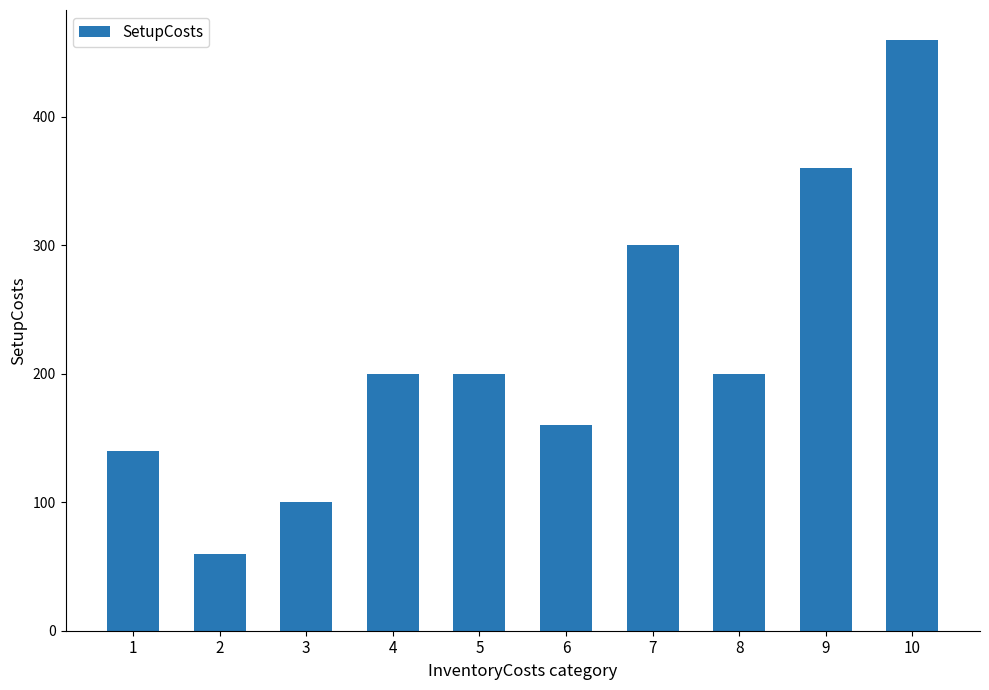

What is the ratio of the value at 7 to the value at 3?

3.0